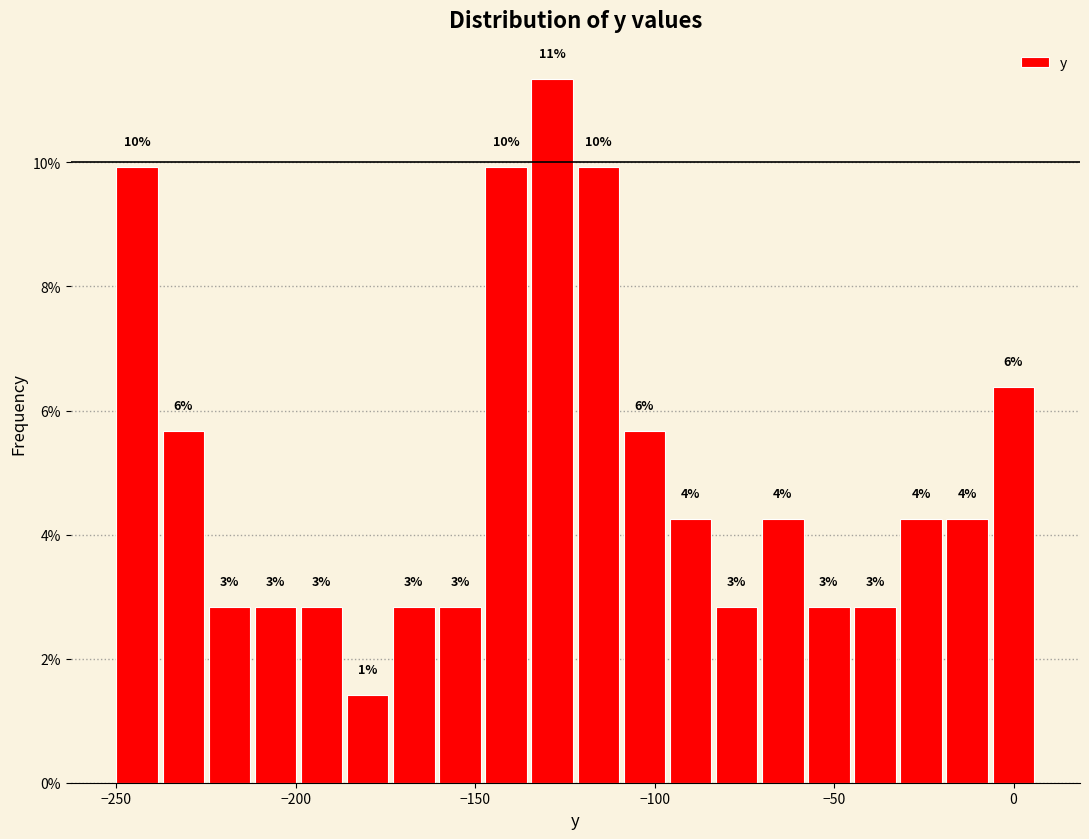

Around what value on the x-axis is the tallest bar? Give the approximate position of its centre, as read against the axis.

-130